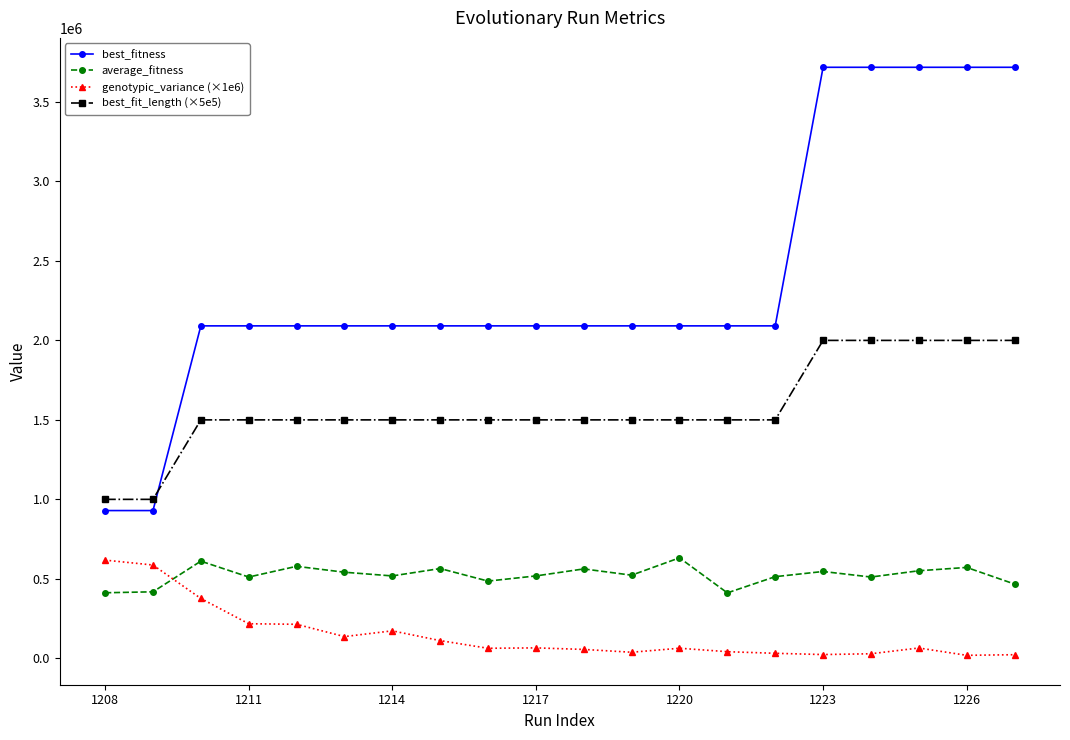

True or false: genotypic_variance (×1e6) and best_fit_length (×5e5) intersect in this chart.

False